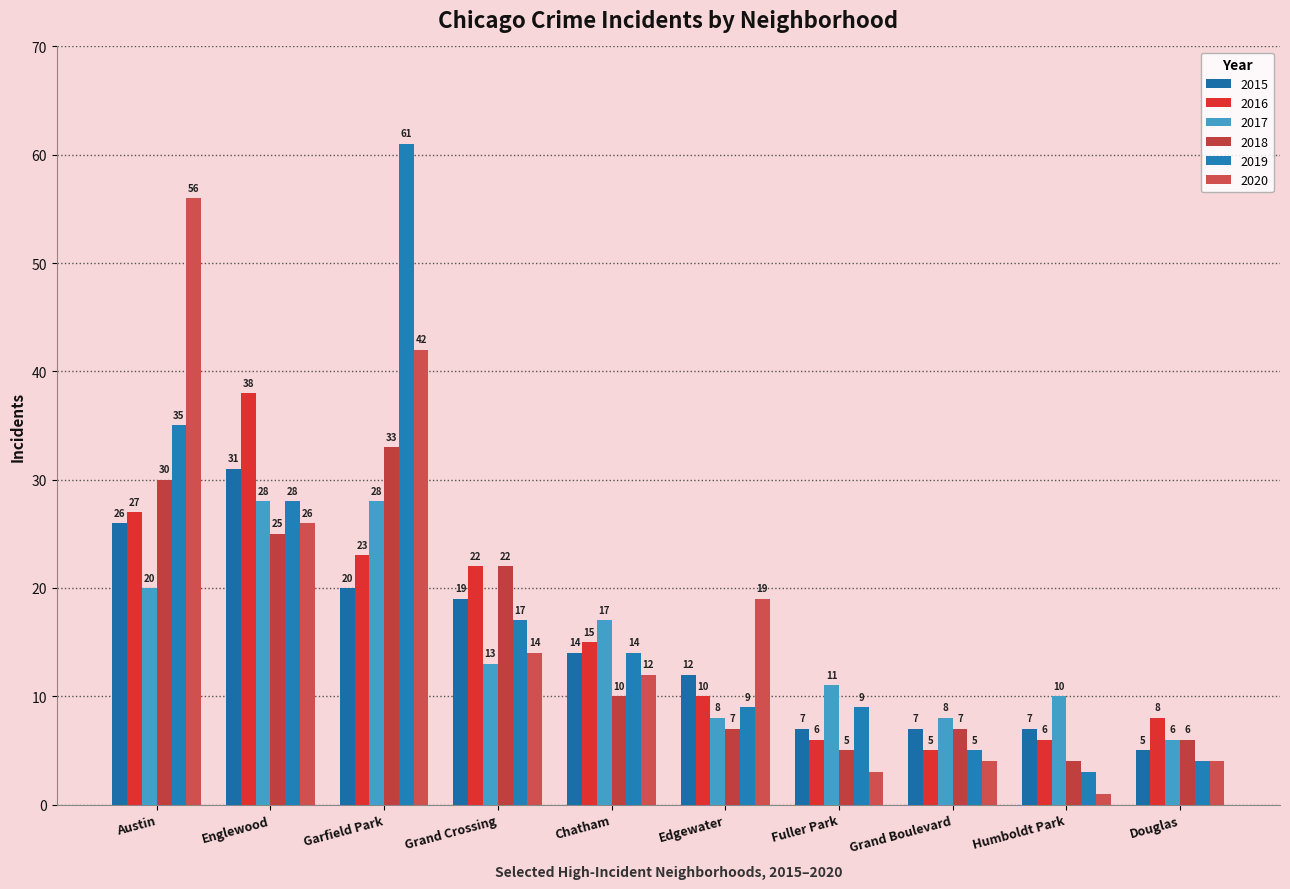

At which label is 2017 closest to 17?

Chatham